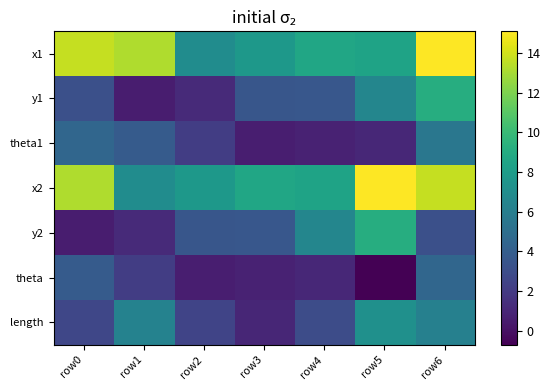

Reading left to right, transcribe all the data shown in this chart.

x1: row0=13.7	row1=13.2	row2=7.0	row3=7.7	row4=8.7	row5=8.4	row6=15.1
y1: row0=3.1	row1=0.5	row2=1.2	row3=3.5	row4=3.6	row5=6.5	row6=9.1
theta1: row0=4.5	row1=3.8	row2=2.2	row3=0.6	row4=0.8	row5=1.0	row6=5.6
x2: row0=13.2	row1=7.0	row2=7.7	row3=8.7	row4=8.4	row5=15.1	row6=13.7
y2: row0=0.5	row1=1.2	row2=3.5	row3=3.6	row4=6.5	row5=9.1	row6=3.1
theta: row0=3.8	row1=2.2	row2=0.6	row3=0.8	row4=1.0	row5=-0.7	row6=4.5
length: row0=2.7	row1=6.3	row2=2.5	row3=1.0	row4=3.0	row5=7.2	row6=6.2